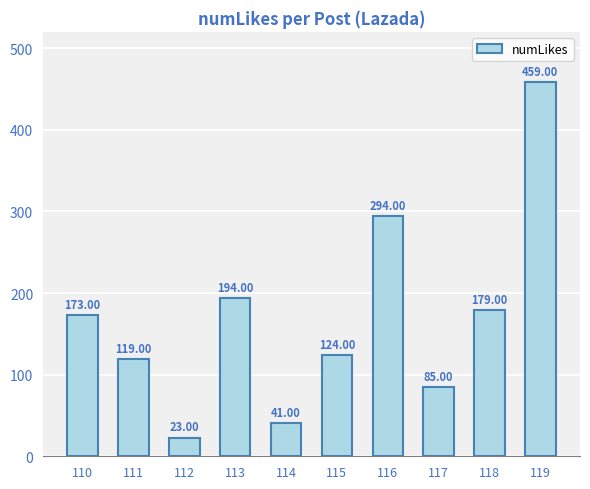

Which label corresponds to the largest value in the chart?

119